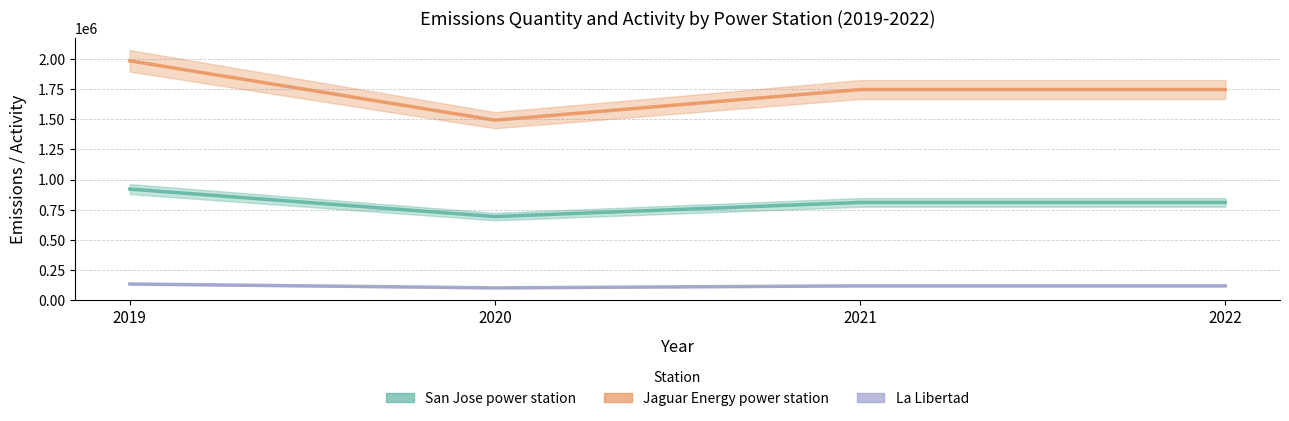

List the labels in order of La Libertad value, largest first.

2019, 2021, 2022, 2020